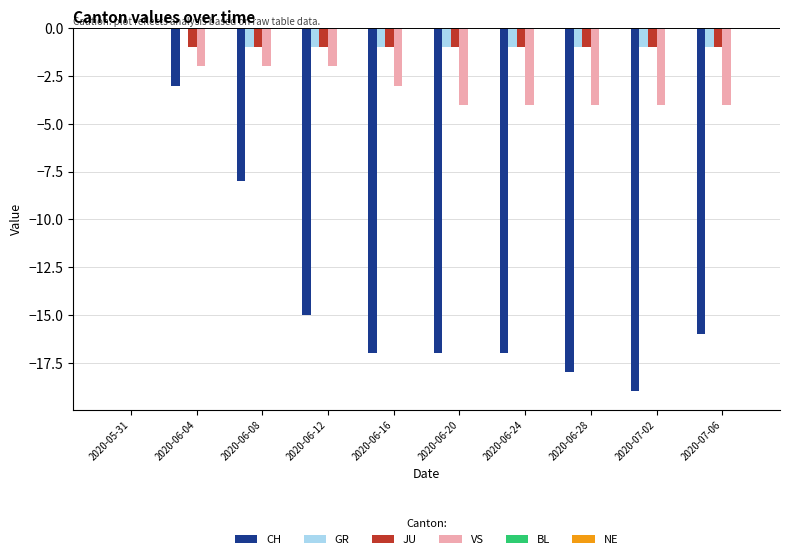

At which category is the sum across all series the highest?

2020-05-31